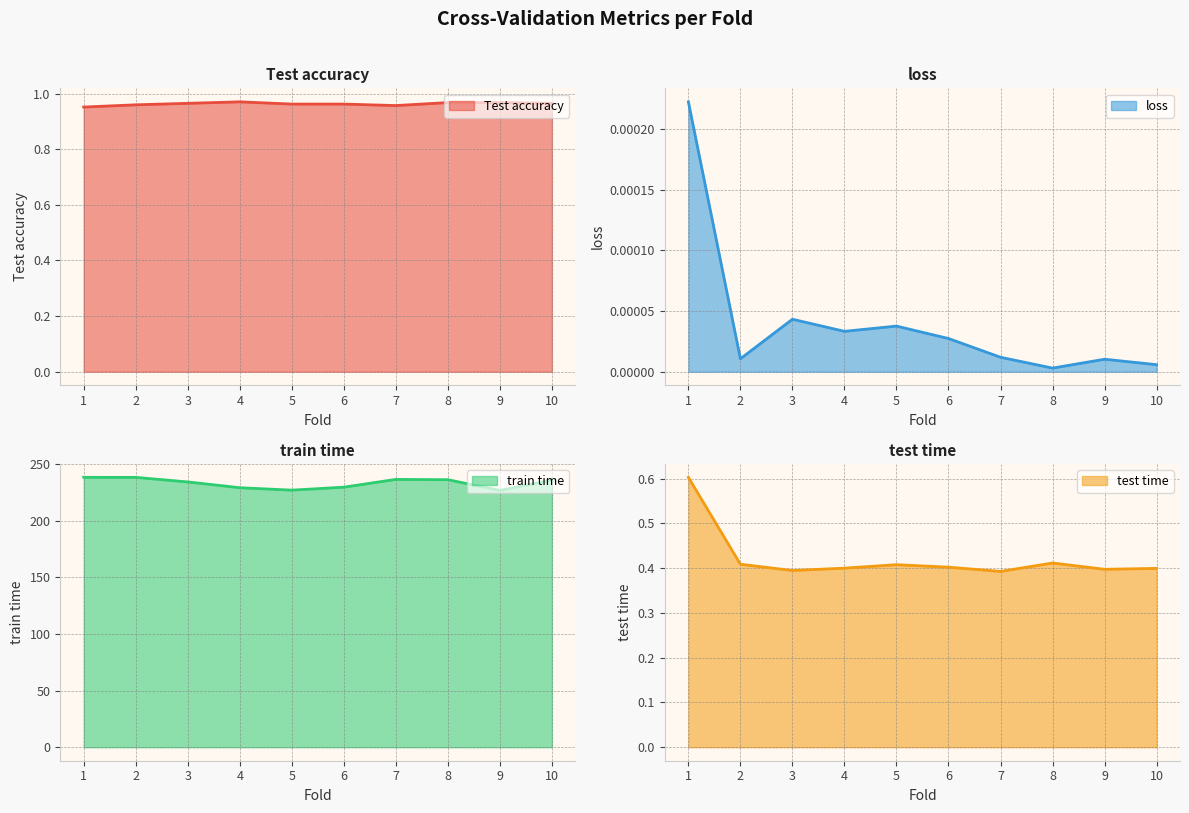

What is the difference between the highest and lowest values at 9?

226.6